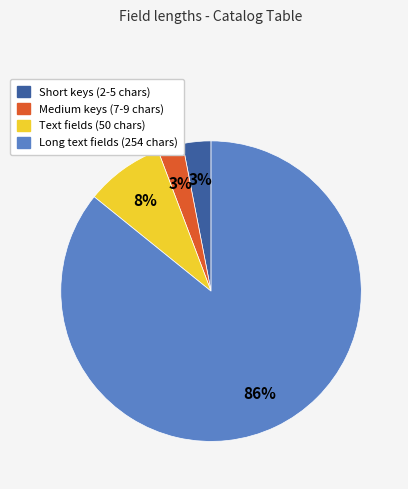

To the nearest percent, what is the average slice percentage?

25%